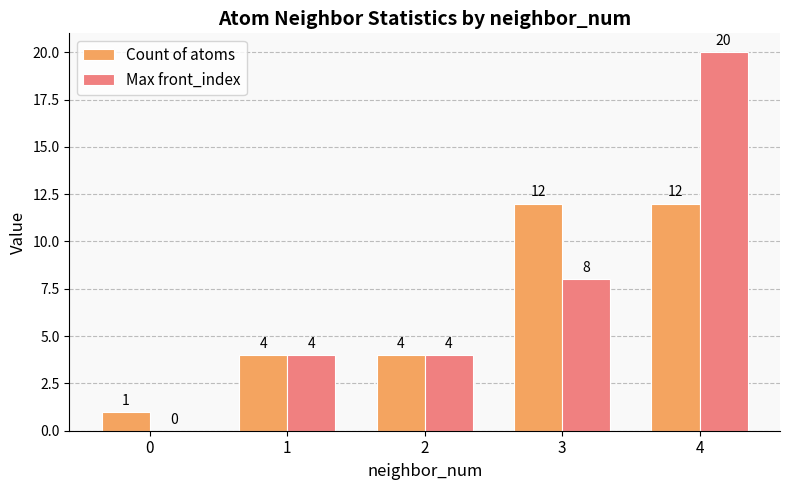

How many groups of bars are there?

5